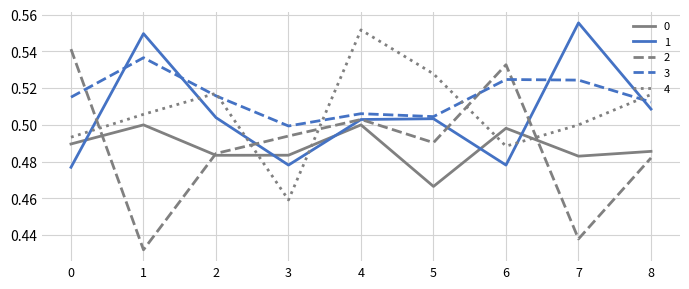

In 0, how many points are lower than both neighbors (excluding endpoints)?

3